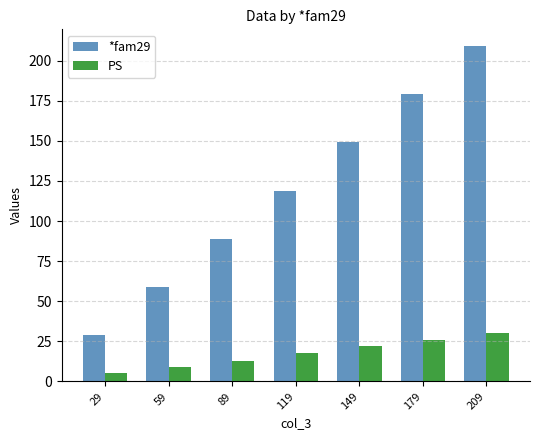

Is it true that *fam29 equals 119 at 119?

True